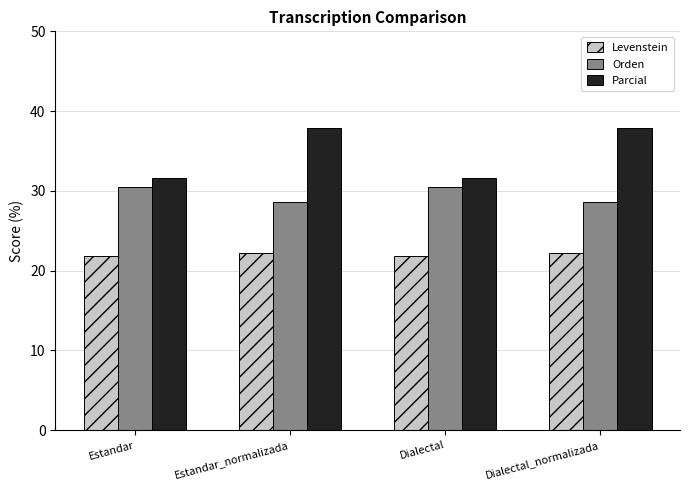

How many data points in Orden are above 30?

2